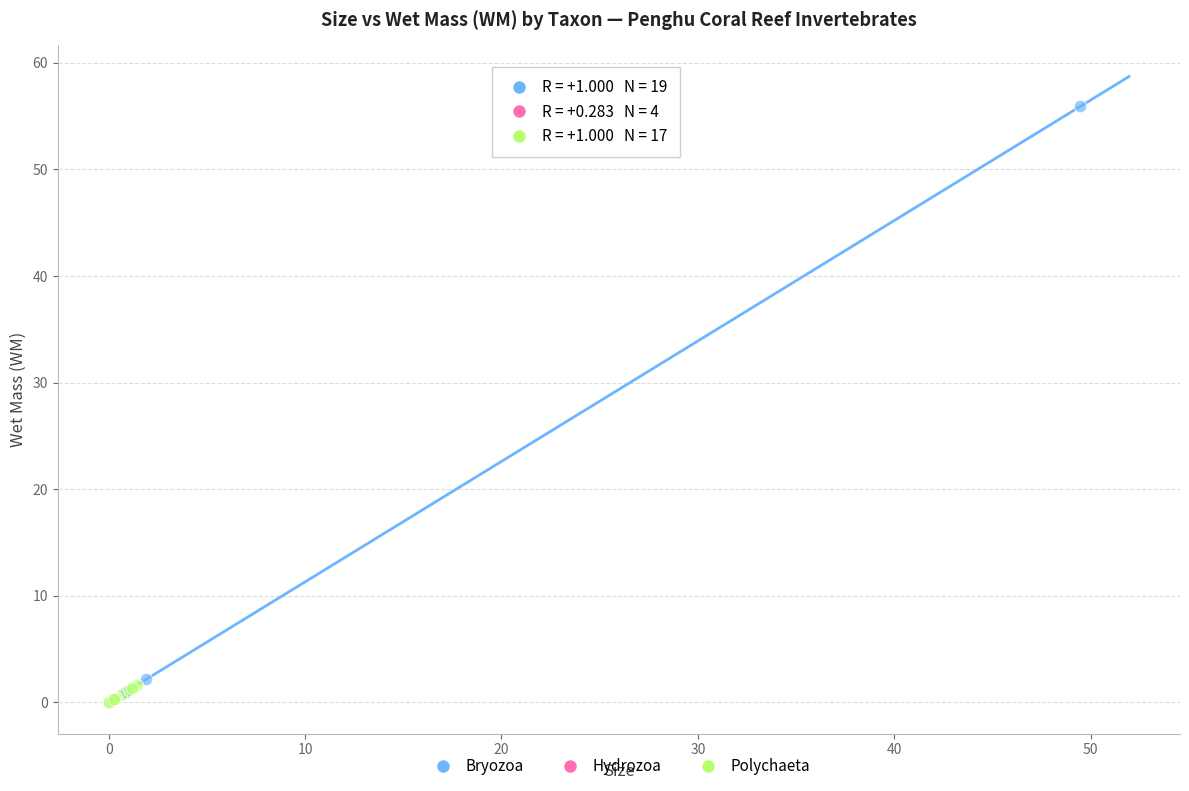

What are all the series names shown in the legend?

Bryozoa, Hydrozoa, Polychaeta